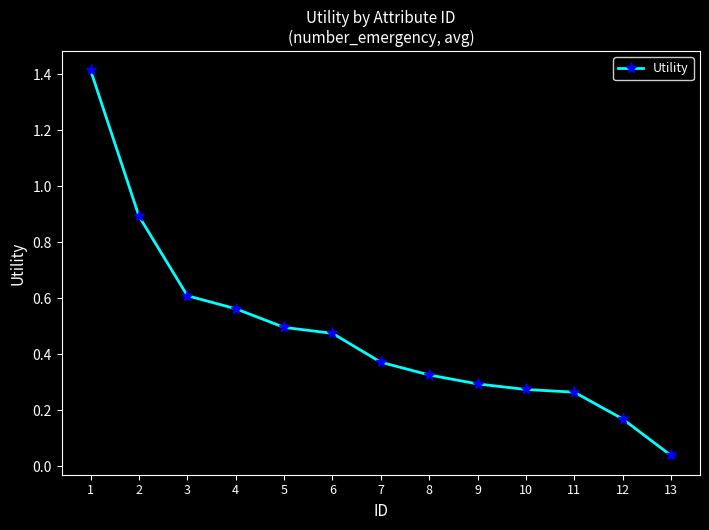

What is the difference between the maximum and minimum values?

1.4